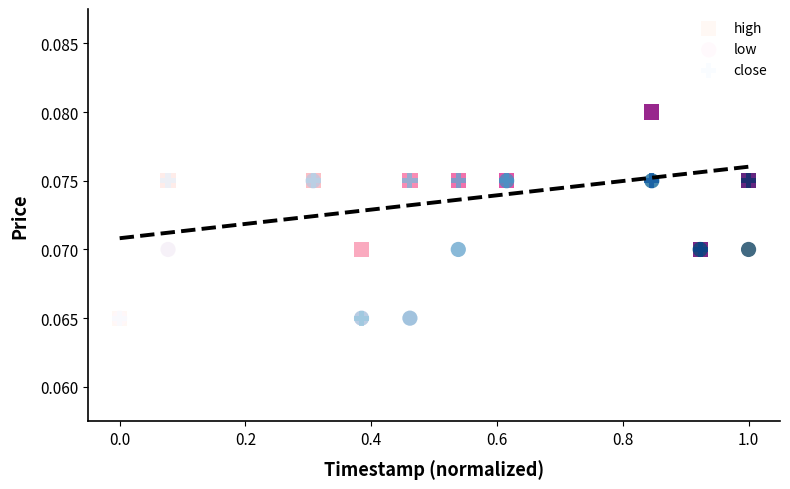

Which series contains the highest Y value?

high